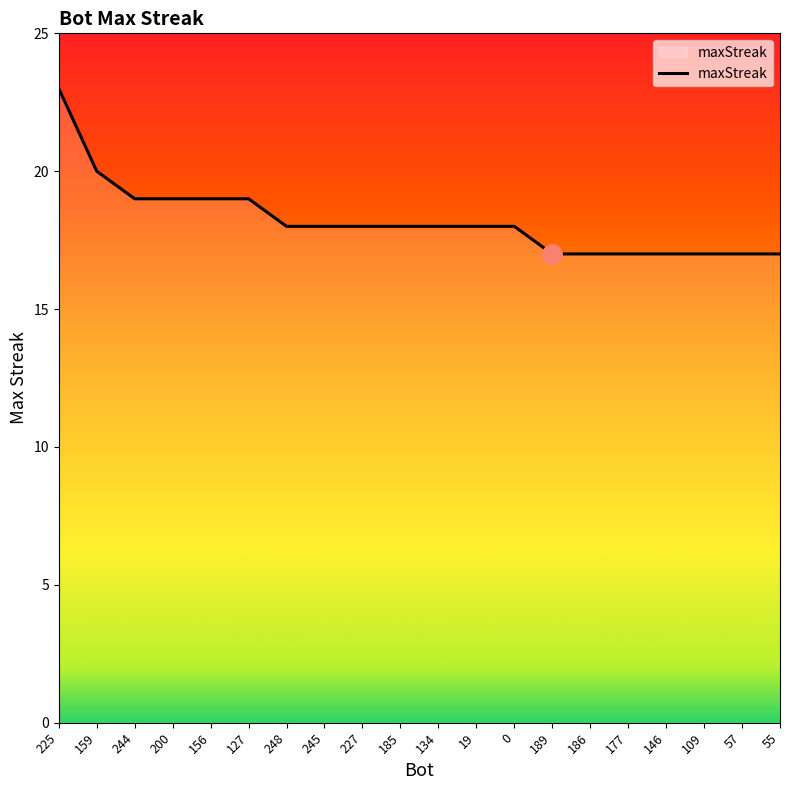

What position from the right is 109?

3